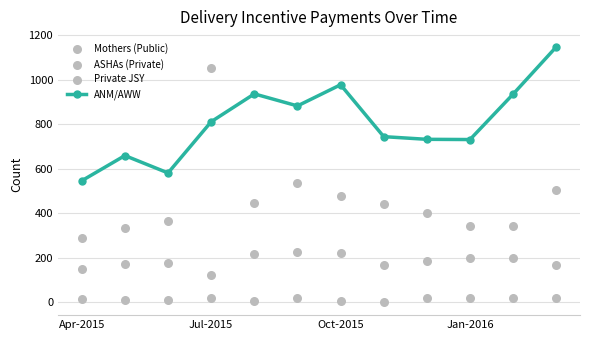

True or false: ANM/AWW has more than 1 interior local peaks.

True